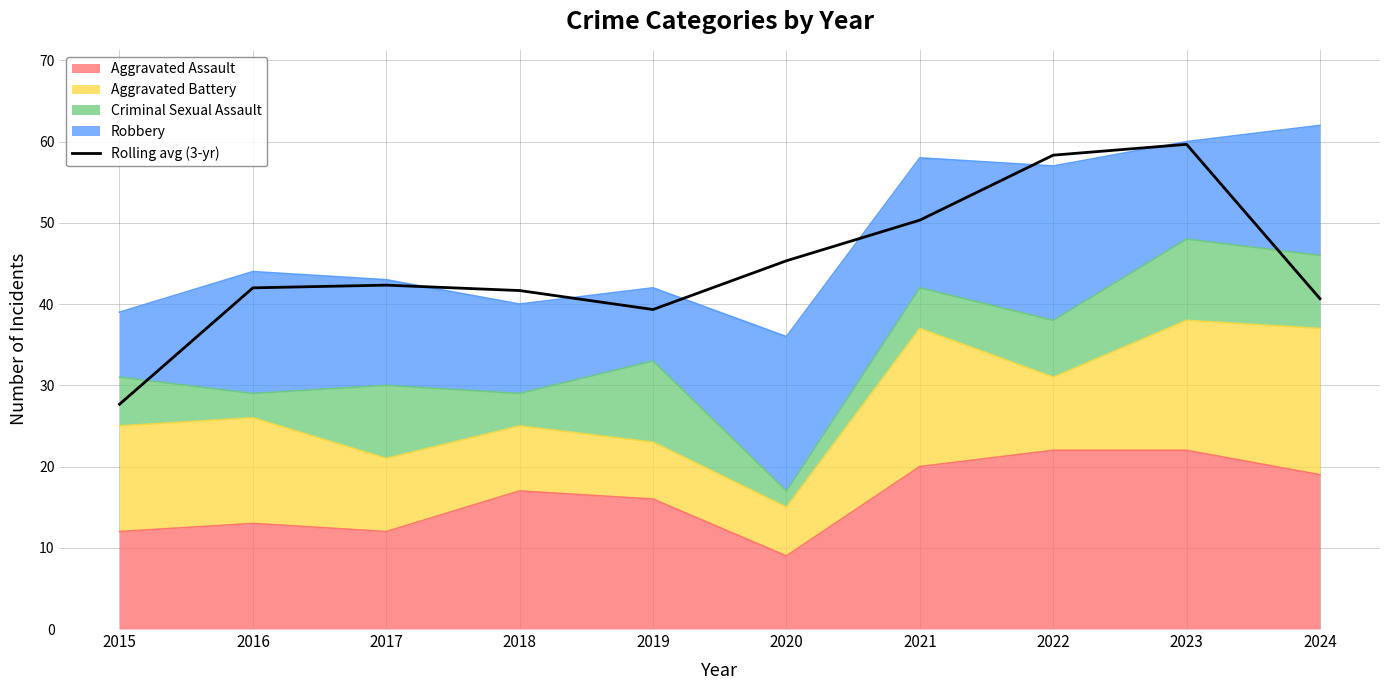

Where is the first local maximum?

2017